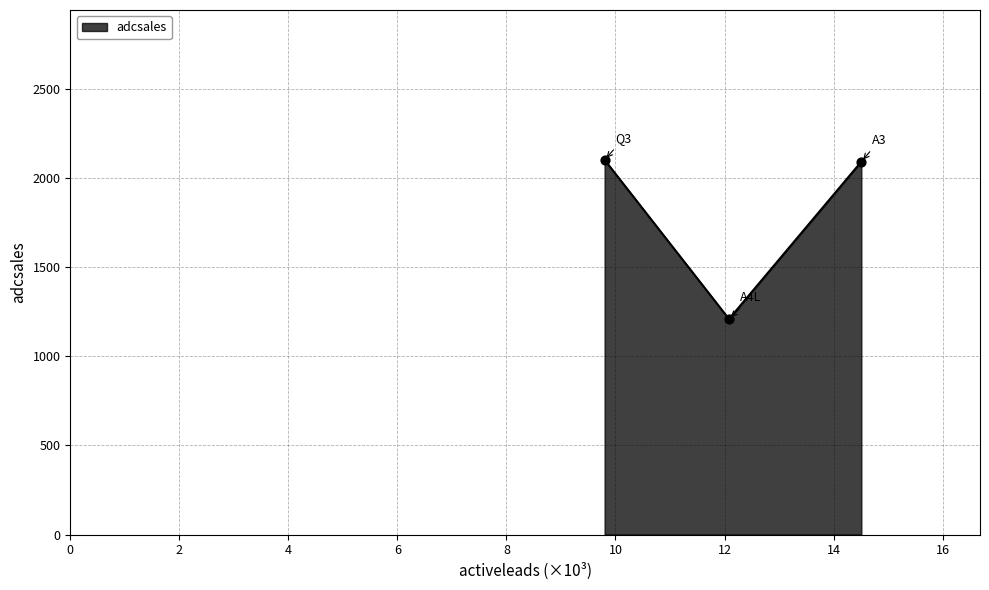

What is the difference between the second highest and minimum values?

882